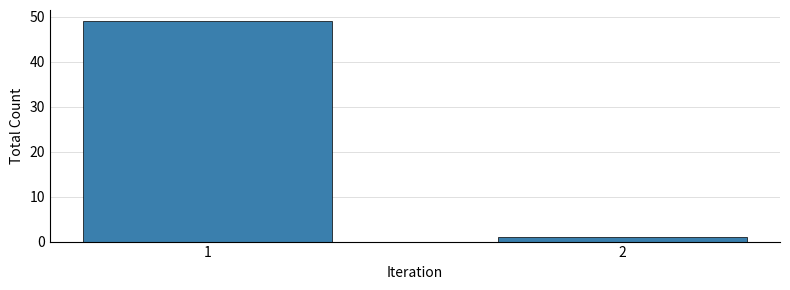

Reading left to right, extract all data points from this chart.

49	1